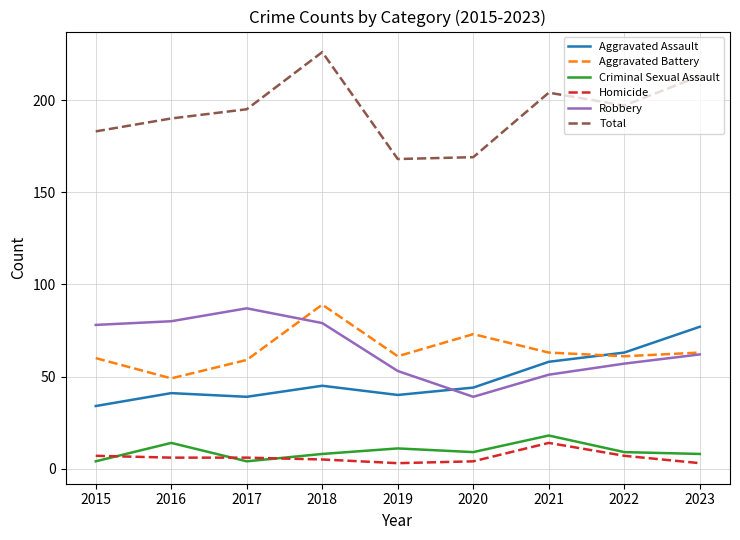

Is it true that Criminal Sexual Assault equals 11 at 2019?

True